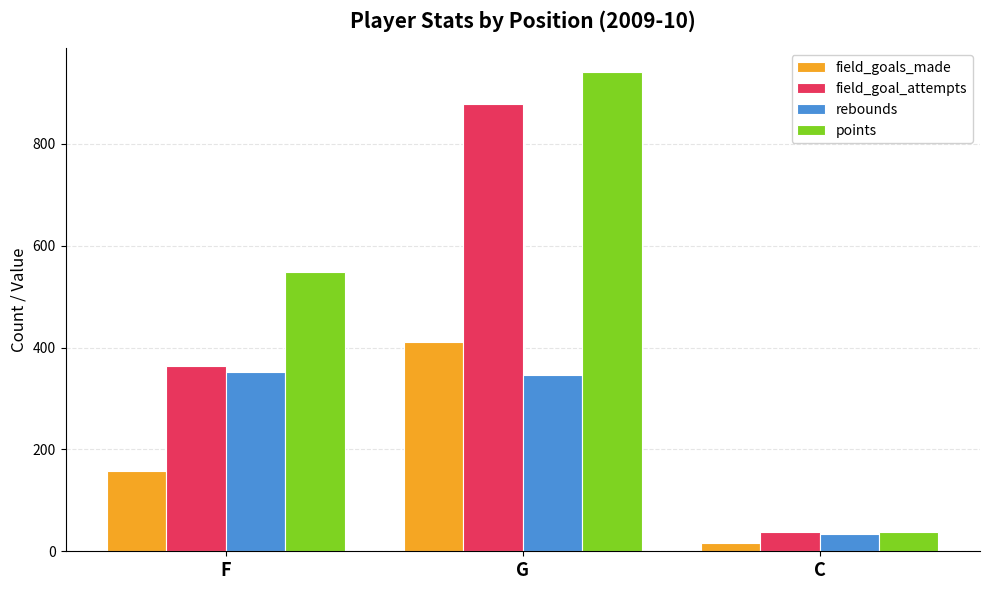

What is the difference between the maximum and minimum values in the field_goals_made series?

395